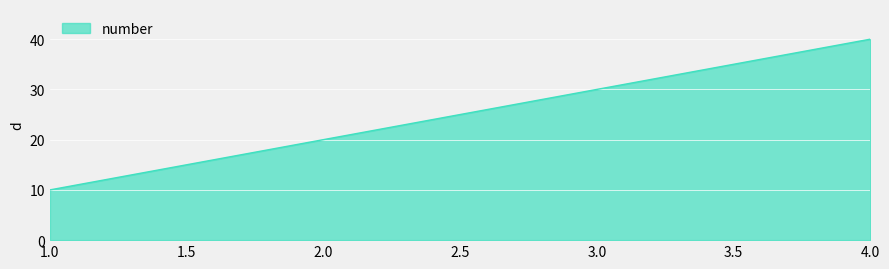

What position from the right is 4.0?

1